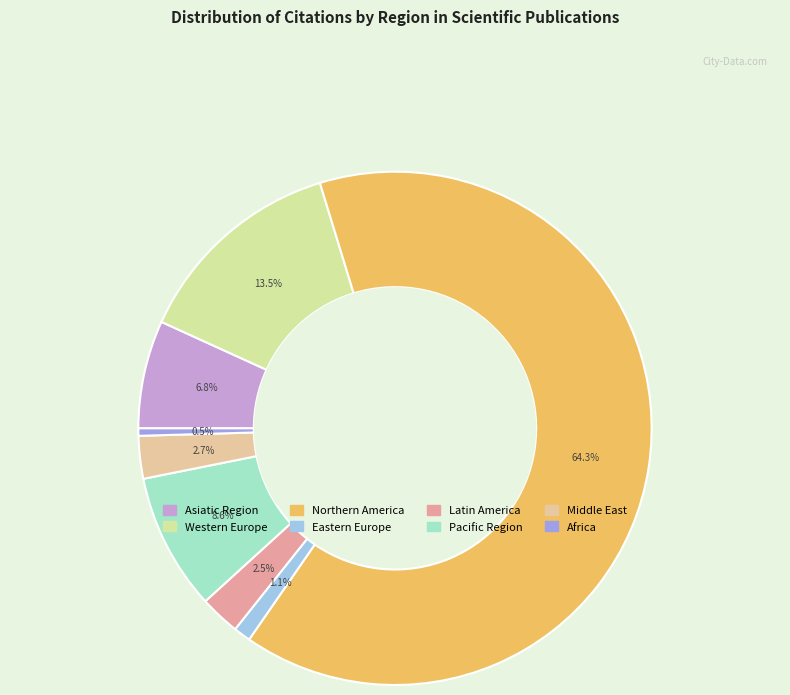

How many slices are in this pie chart?

8